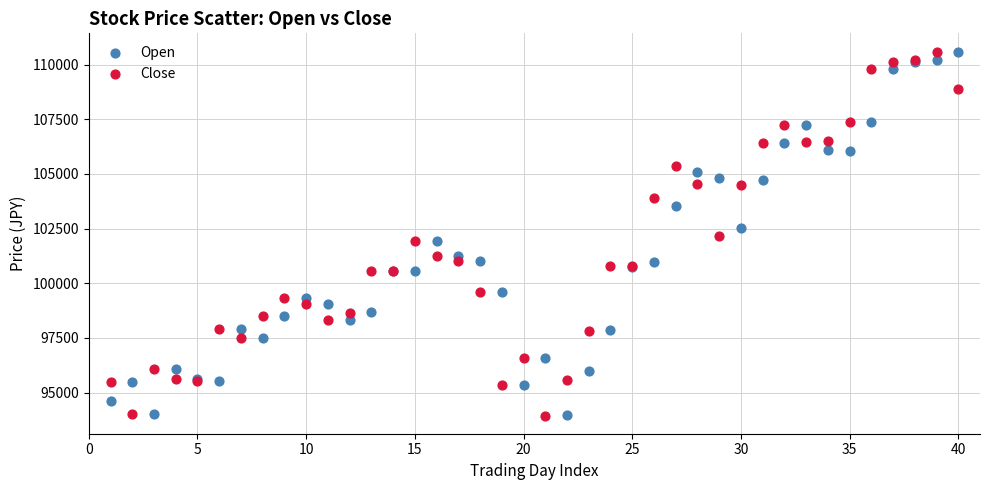

What is the X range (max minus min) for the scatter plot?

39